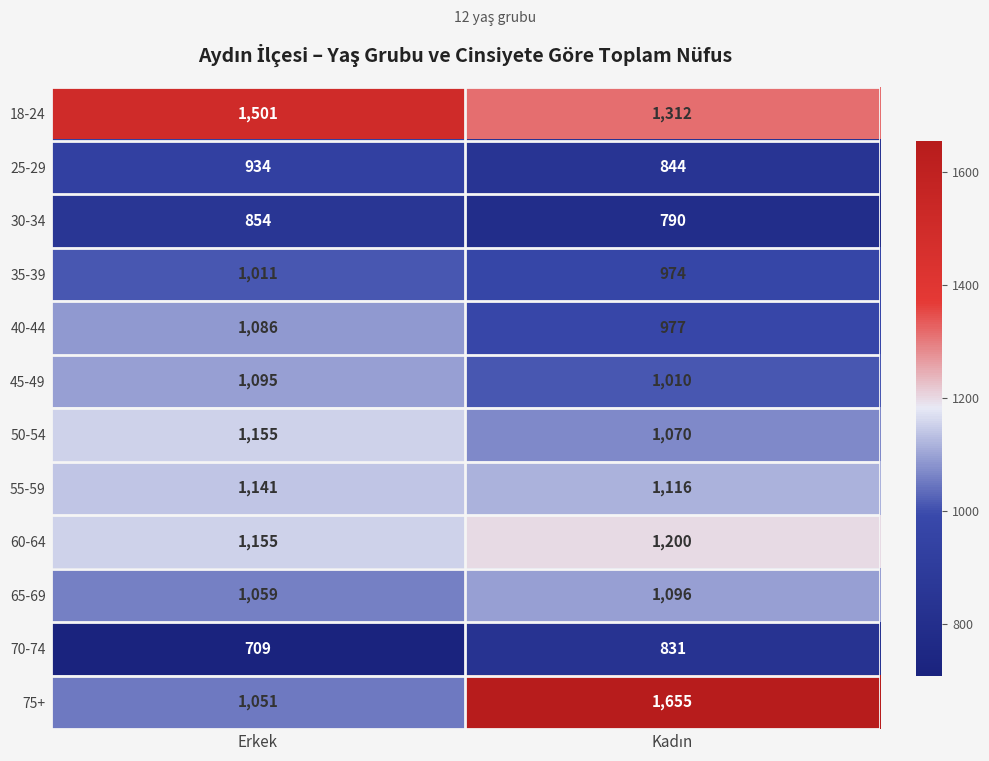

What is the minimum value shown in the chart?

709